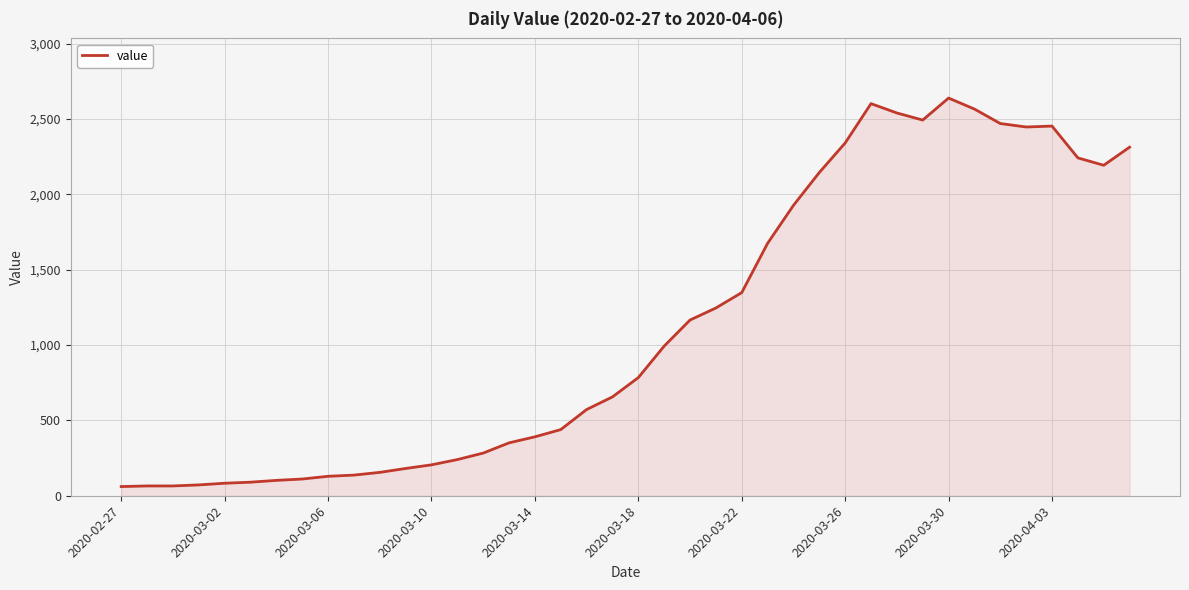

What is the minimum value shown in the chart?

61